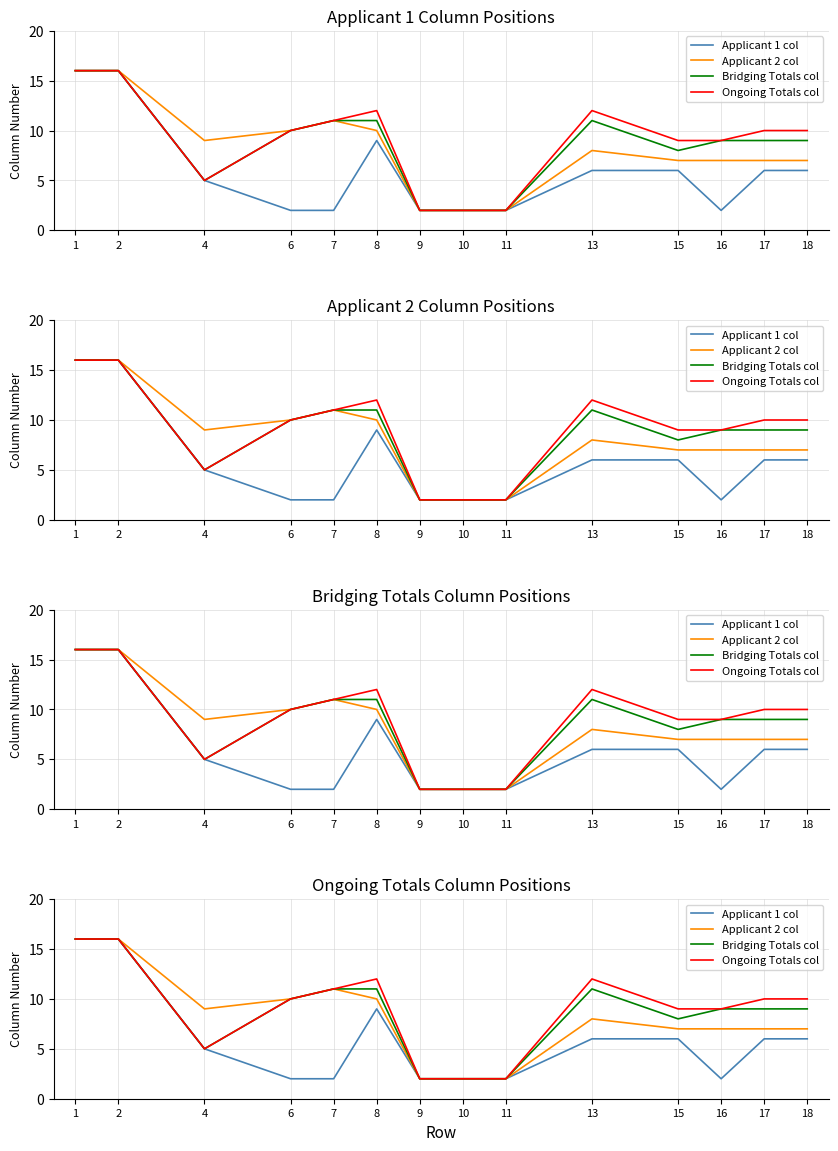

Which label corresponds to the smallest value in the chart?

6